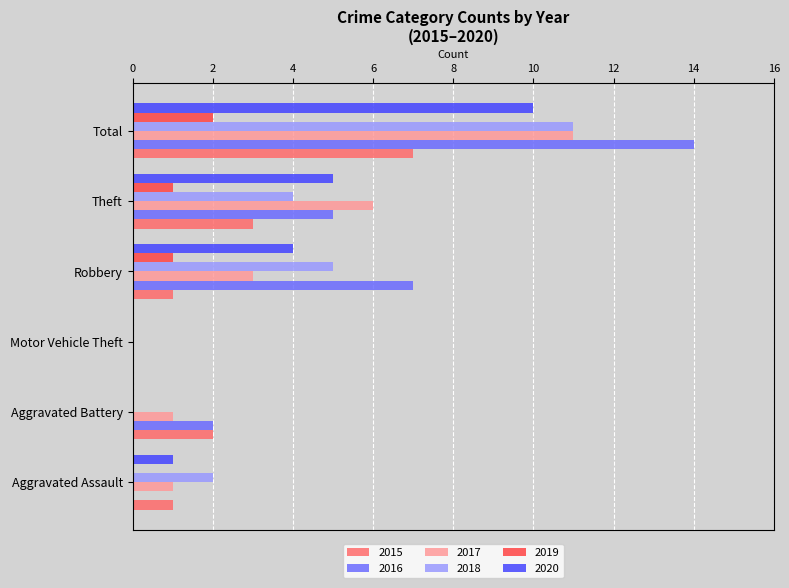

Is the value of 2016 at Aggravated Battery greater than the value of 2020 at Theft?

No